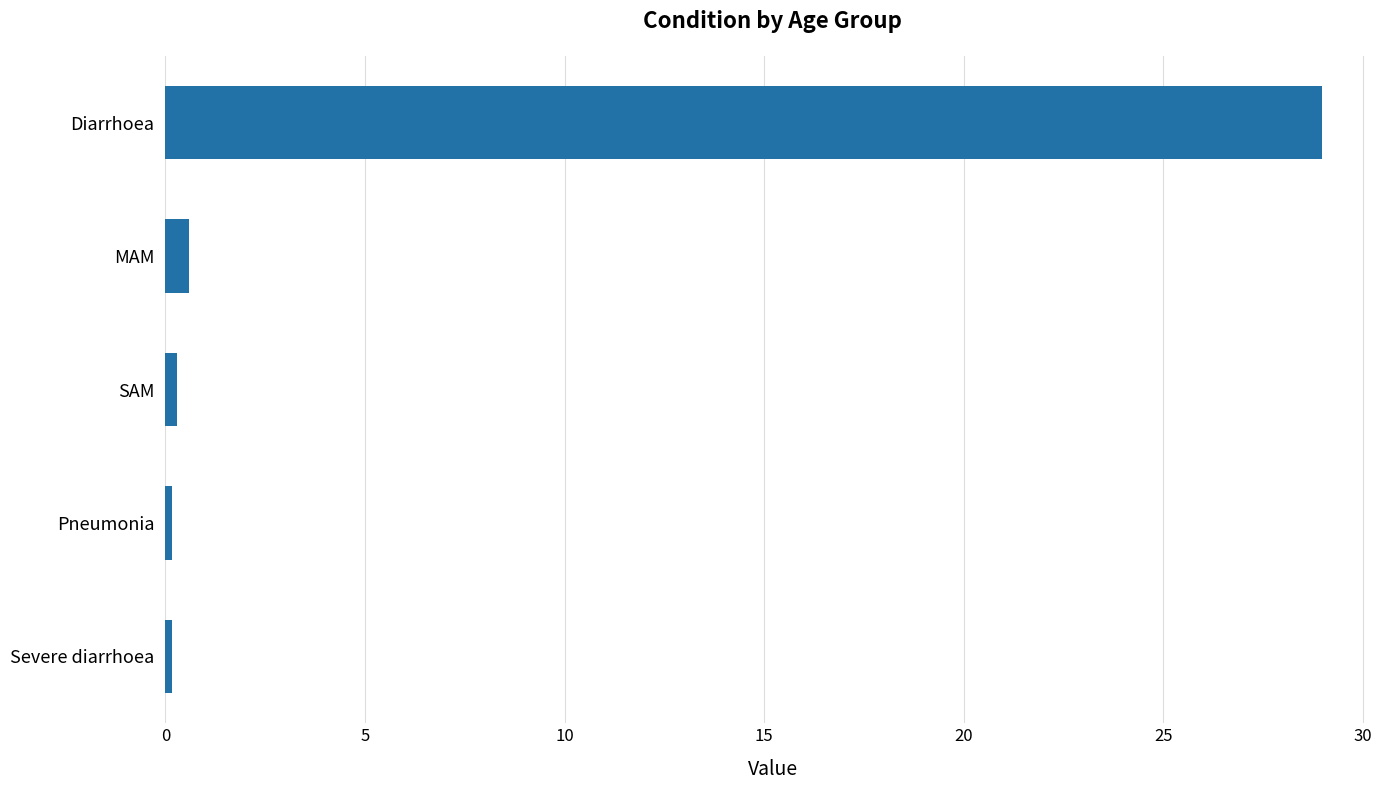

Are the bars horizontal?

Yes